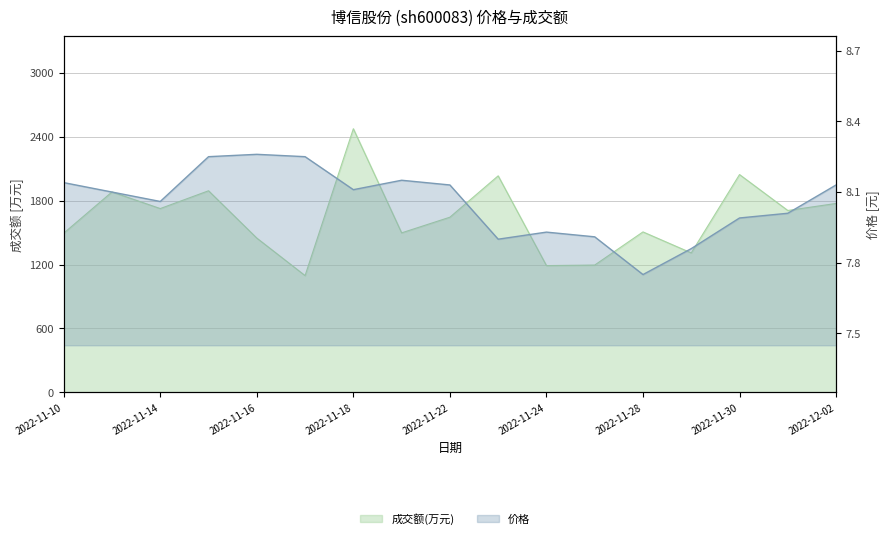

How many distinct data groups are displayed?

2